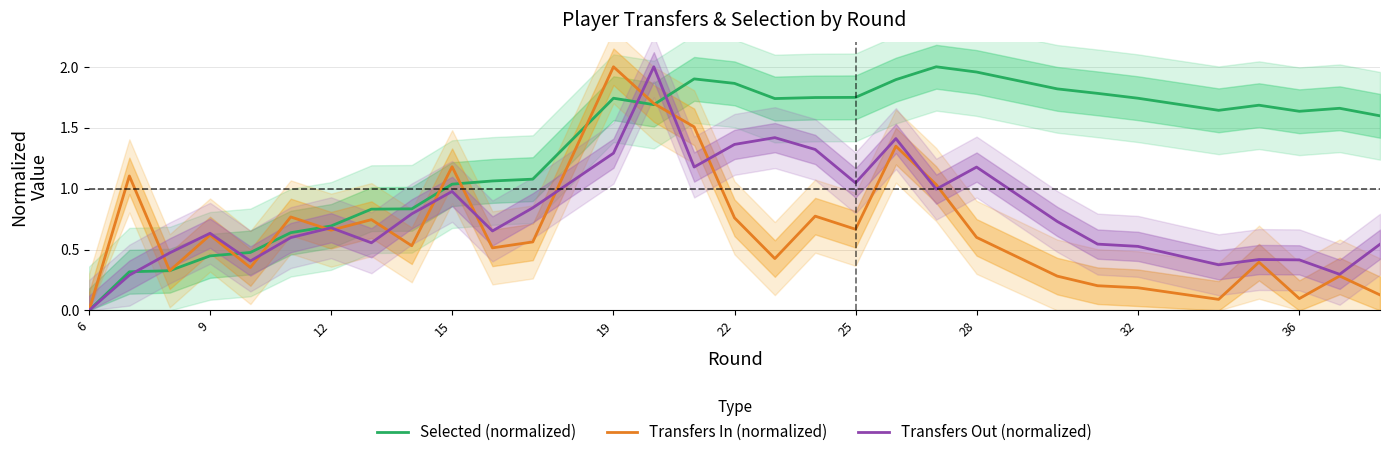

Count the number of data series in this chart.

3